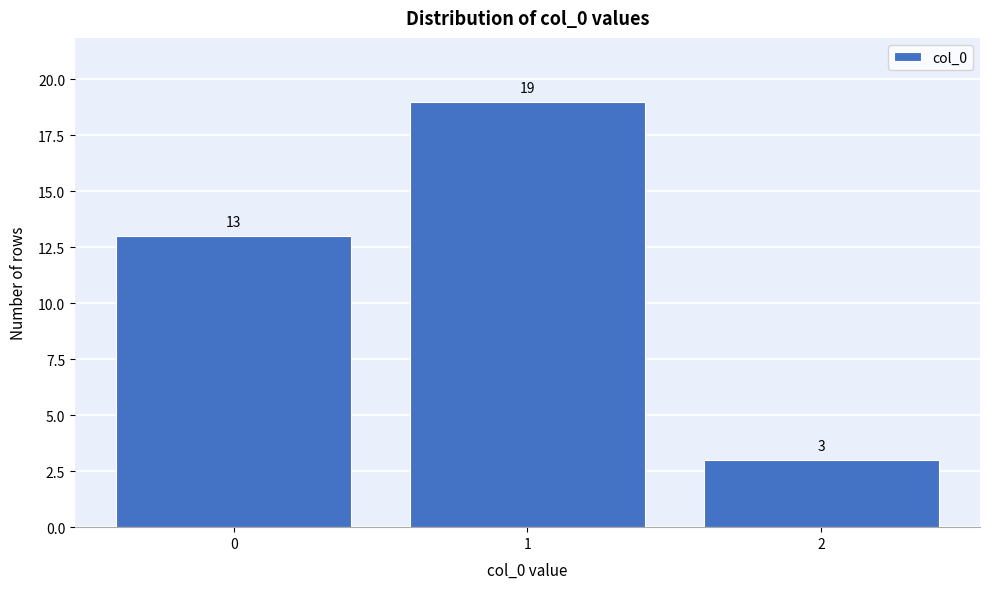

Reading left to right, transcribe this chart: for each bar, give the range it covers on the x-axis and its height.

-0.5 to 0.5: 13
0.5 to 1.5: 19
1.5 to 2.5: 3